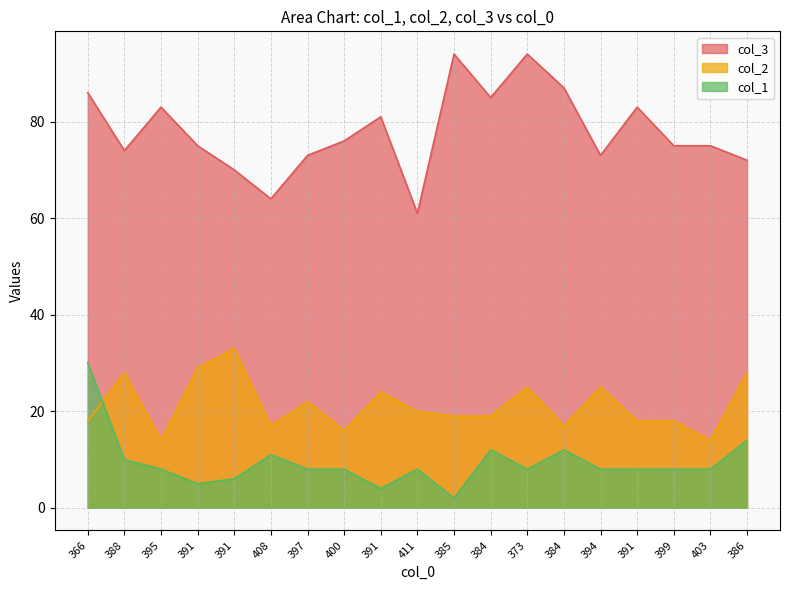

Rank the series at 385 from highest to lowest value.

col_3, col_2, col_1